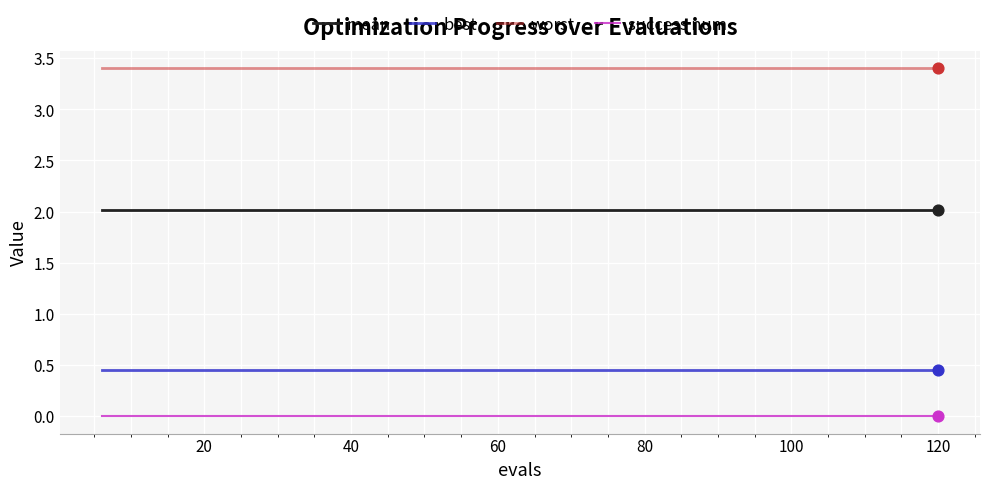

True or false: best and worst intersect in this chart.

False